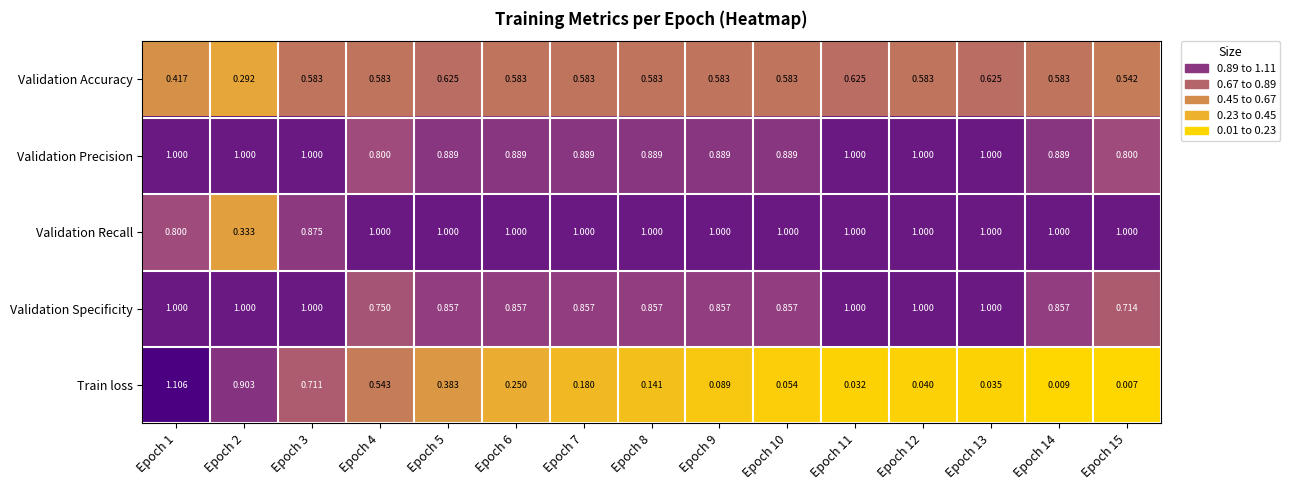

At Epoch 14, list the series in order from largest to smallest.

Validation Recall, Validation Precision, Validation Specificity, Validation Accuracy, Train loss